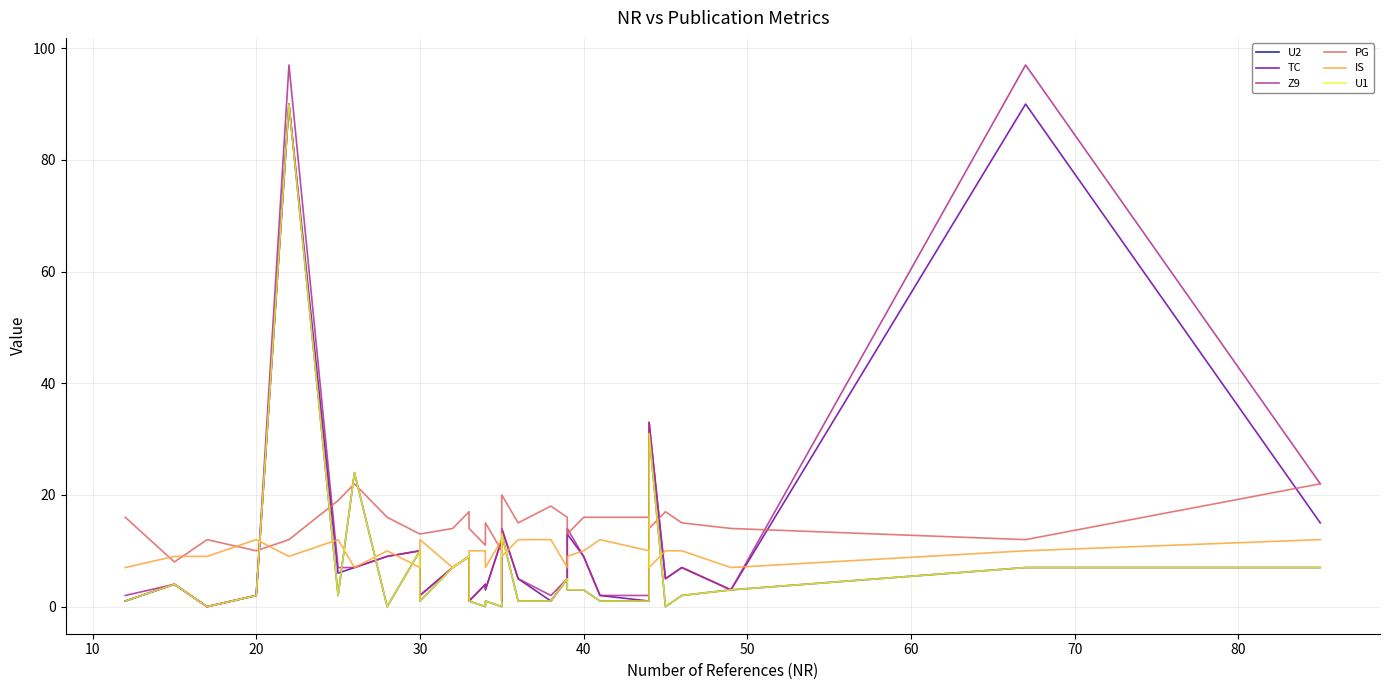

How many lines are shown in the chart?

6